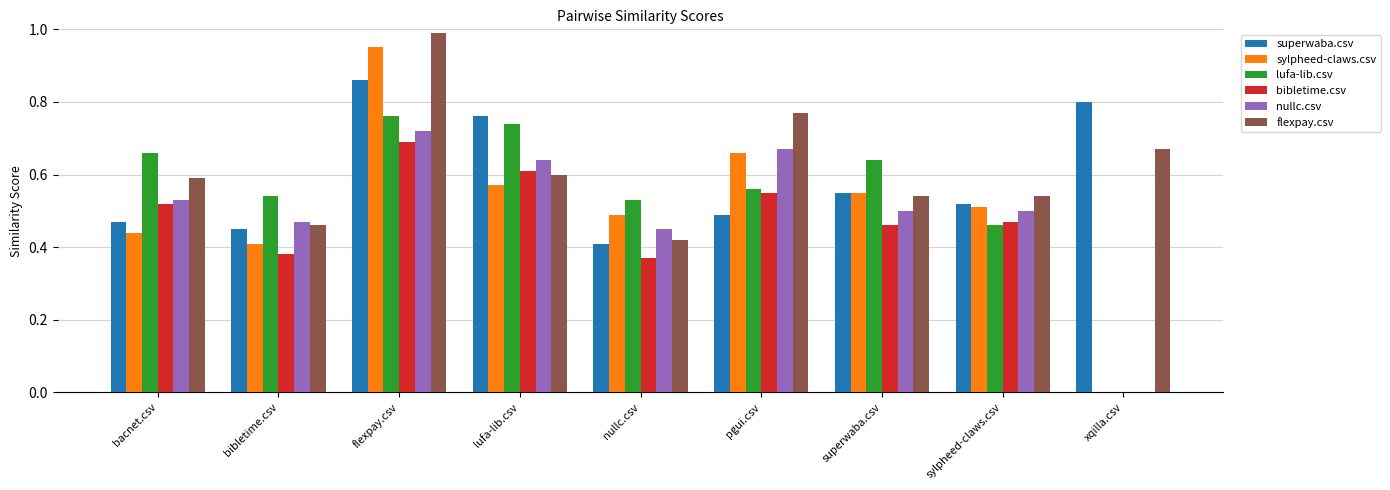

Are the bars horizontal?

No